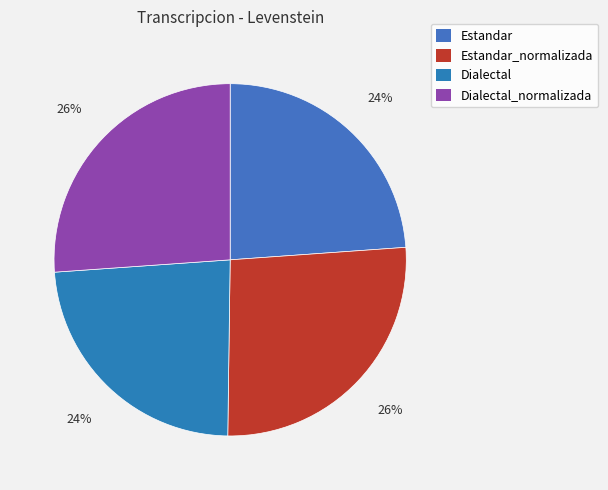

How many segments does this pie chart have?

4